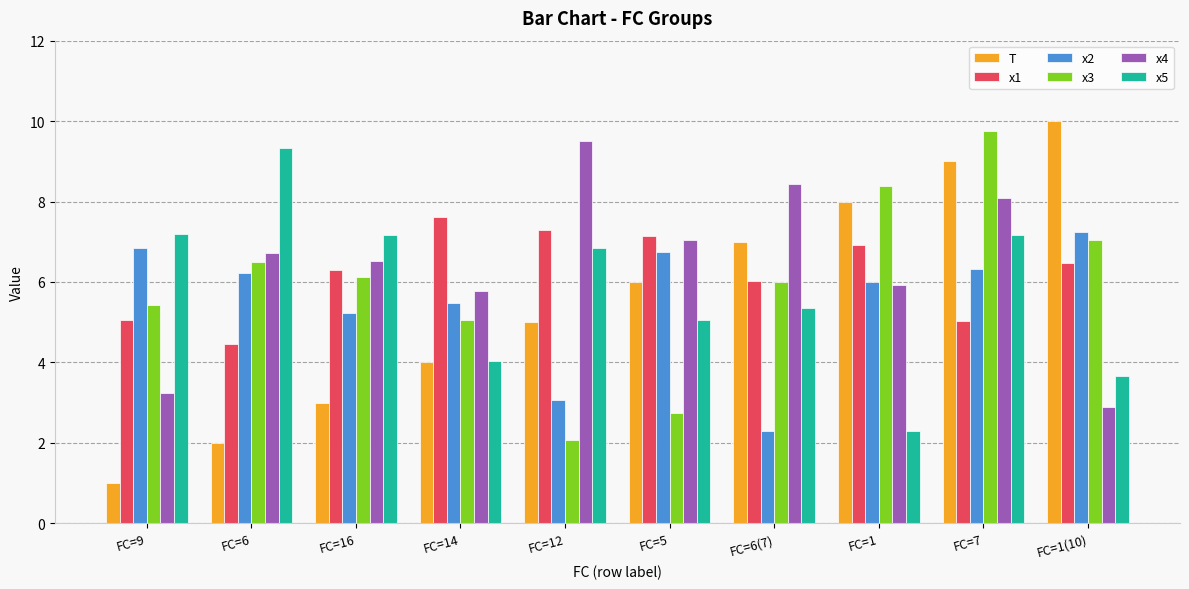

At which label is x5 closest to 5?

FC=5